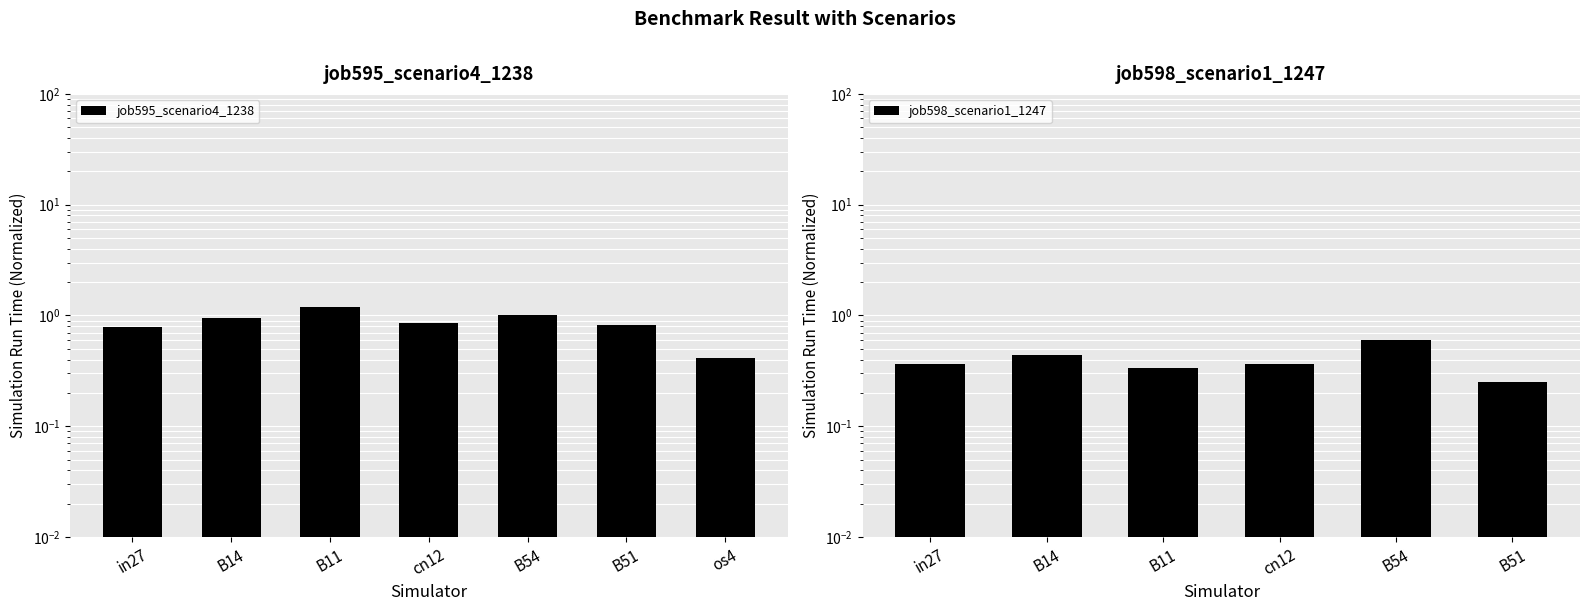

What position from the left is B11?

3